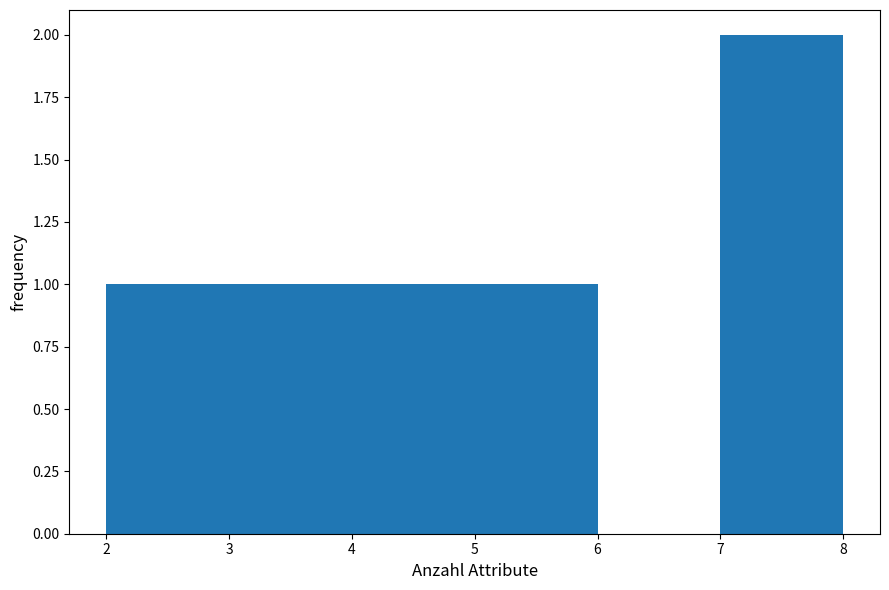

Reading left to right, transcribe this chart: for each bar, give the range it covers on the x-axis and its height. The values are not printed on the chart, so give them approximately, as read against the axis.

2 to 3: 1
3 to 4: 1
4 to 5: 1
5 to 6: 1
6 to 7: 0
7 to 8: 2